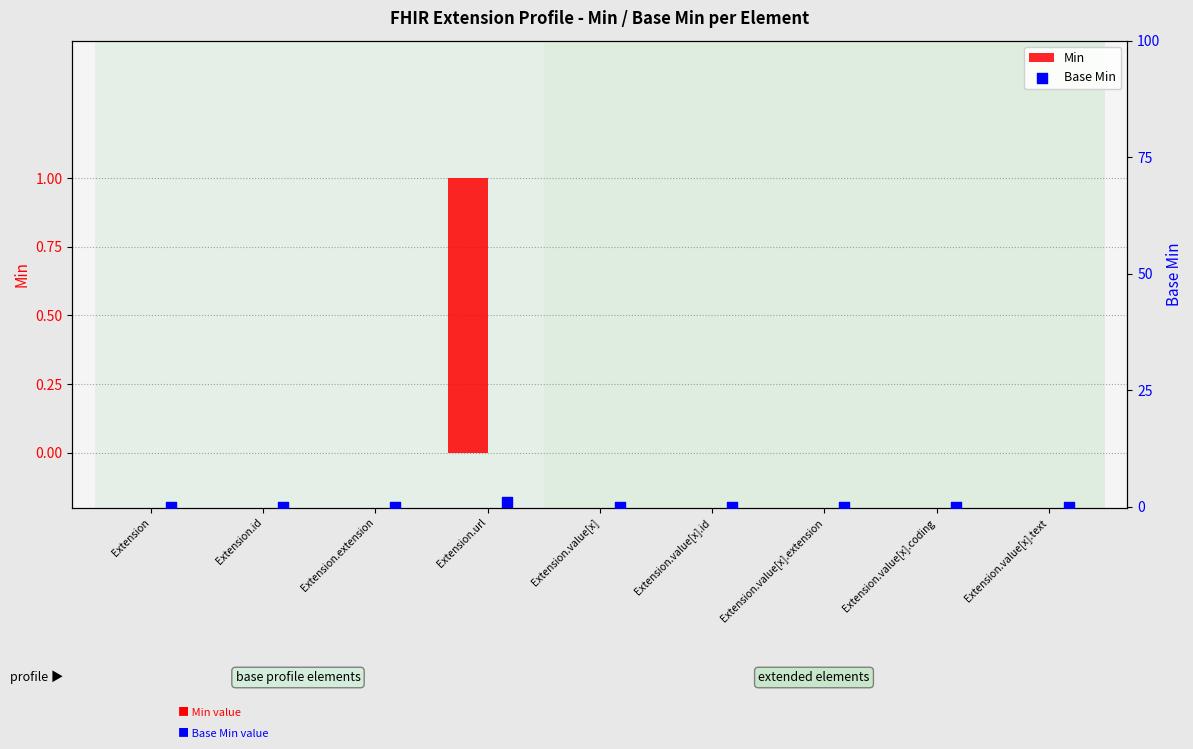

What are all the series names shown in the legend?

Min, Base Min